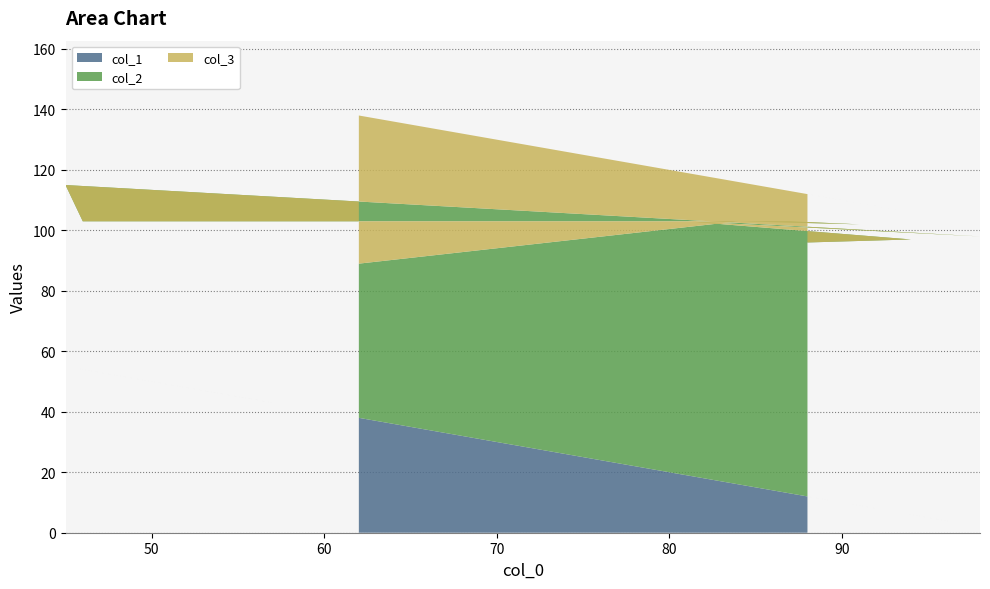

Reading left to right, what are all the values shown in this chart?

col_1: 38	16	9	13	54	55	2	19	6	12
col_2: 51	87	93	90	49	60	96	84	91	84
col_3: 49	13	7	10	51	40	4	16	9	16